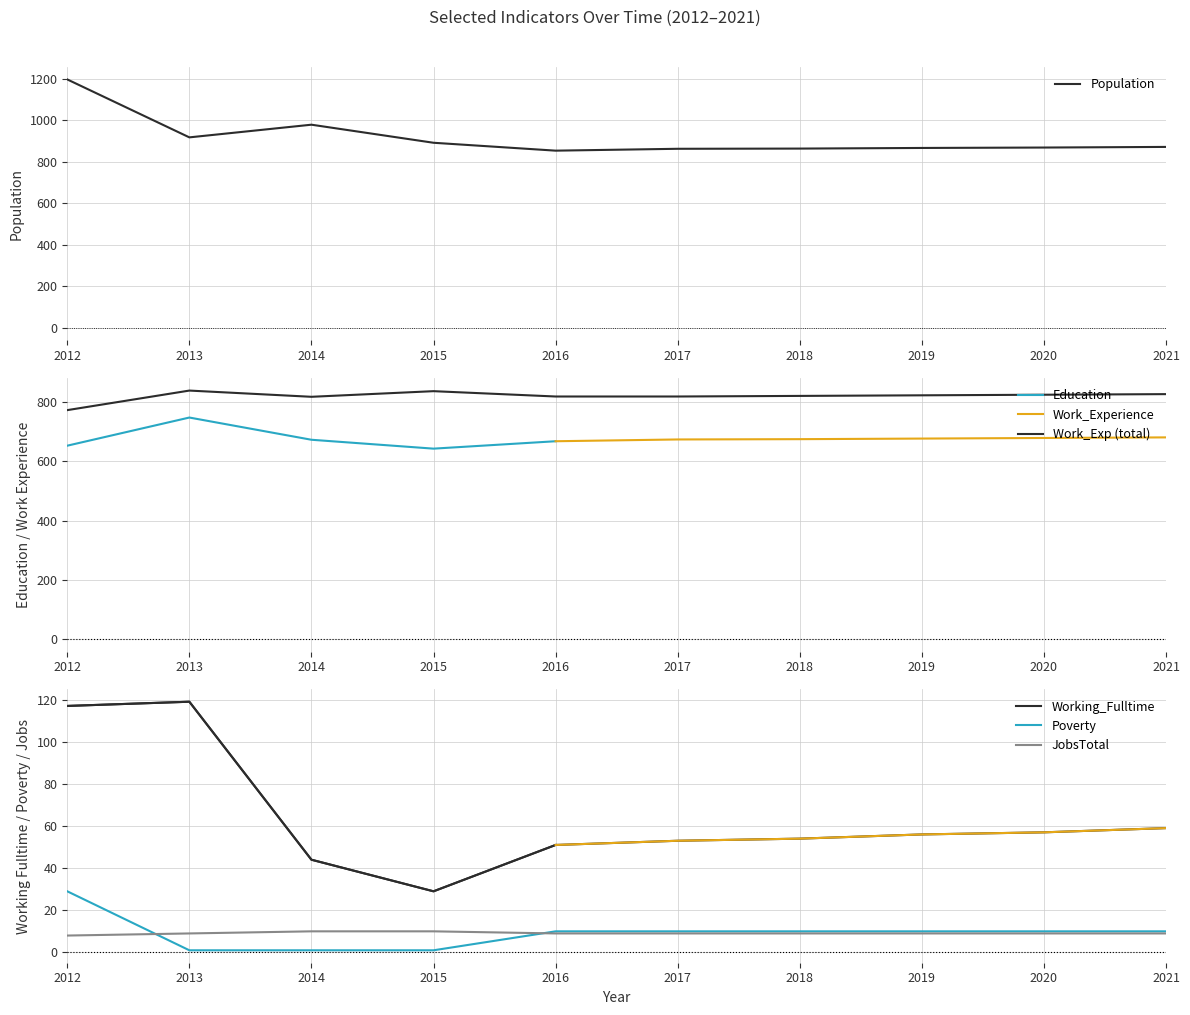

Which series has the largest range (max minus min)?

Population